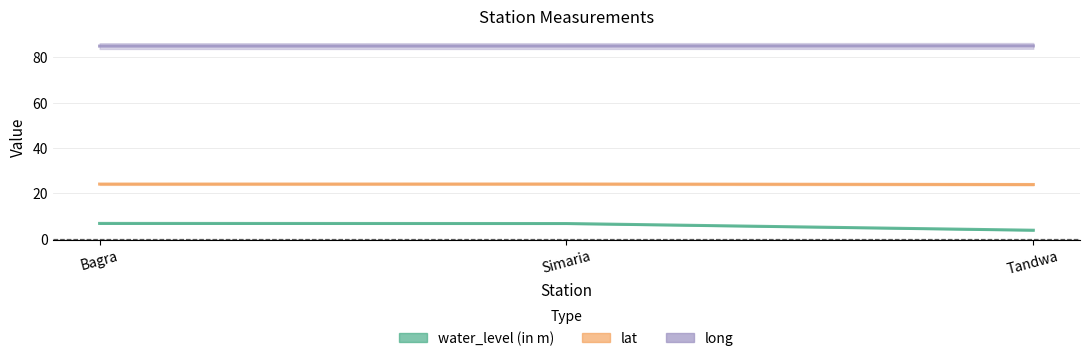

Rank the series at Bagra from lowest to highest value.

water_level (in m), lat, long